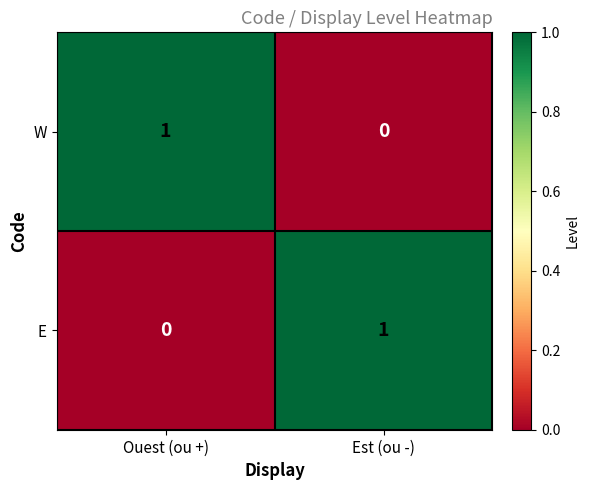

Is the value of W at Ouest (ou +) greater than the value of E at Ouest (ou +)?

Yes